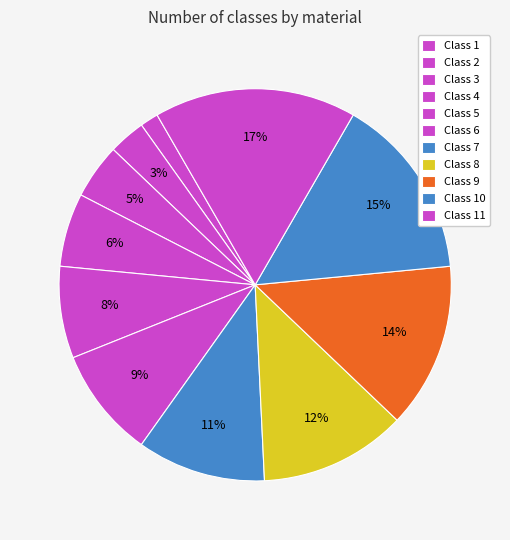

To the nearest percent, what percentage of the pie is Class 1?

2%